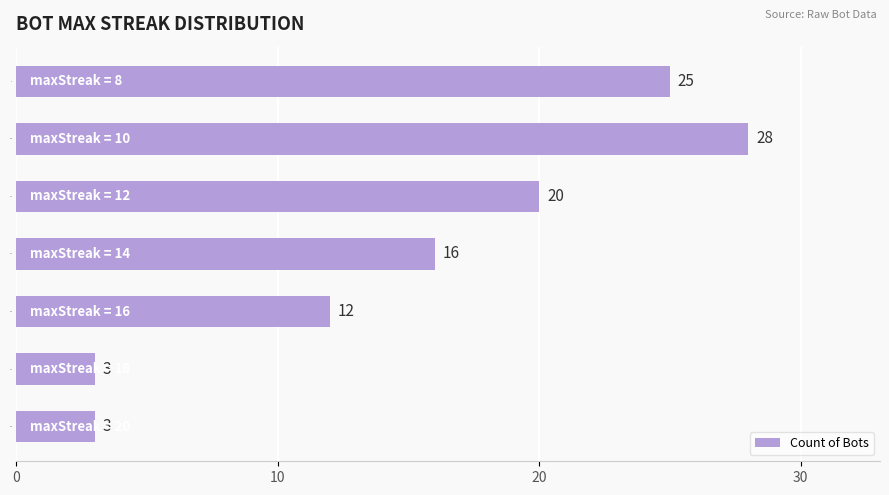

Approximately how many times larger is the value at 16 compared to 10?

0.4